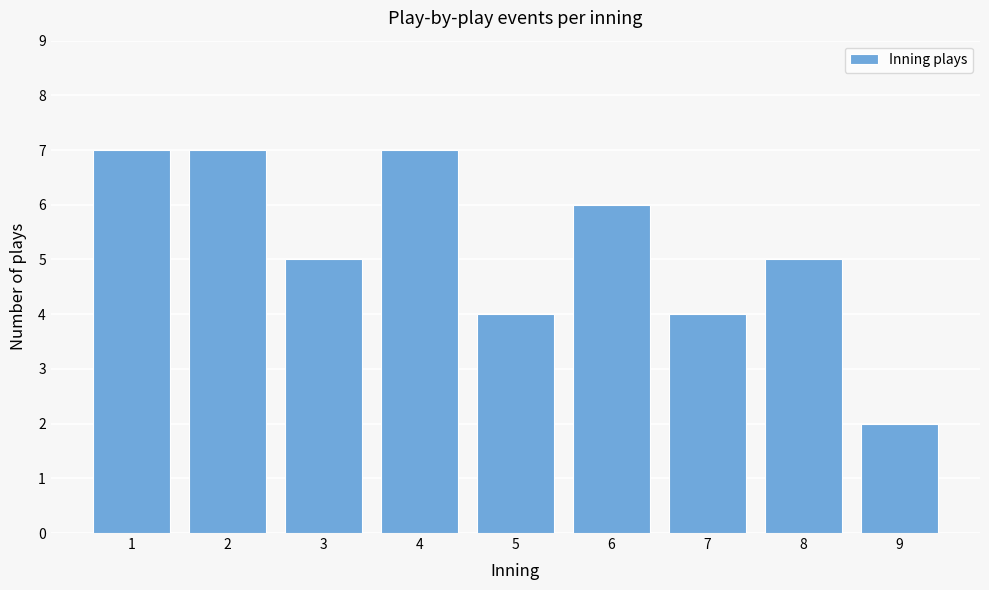

Reading left to right, transcribe all the data shown in this chart.

1=7	2=7	3=5	4=7	5=4	6=6	7=4	8=5	9=2